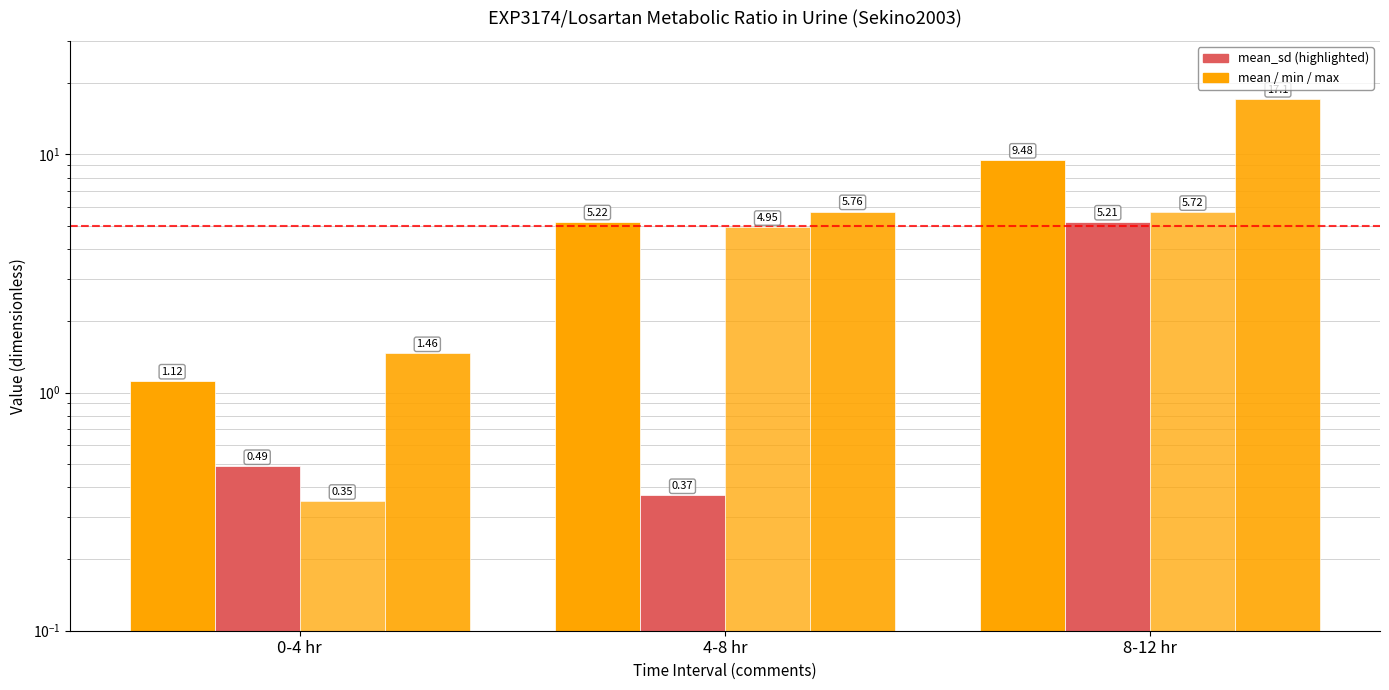

Which label corresponds to the smallest value in the chart?

0-4 hr